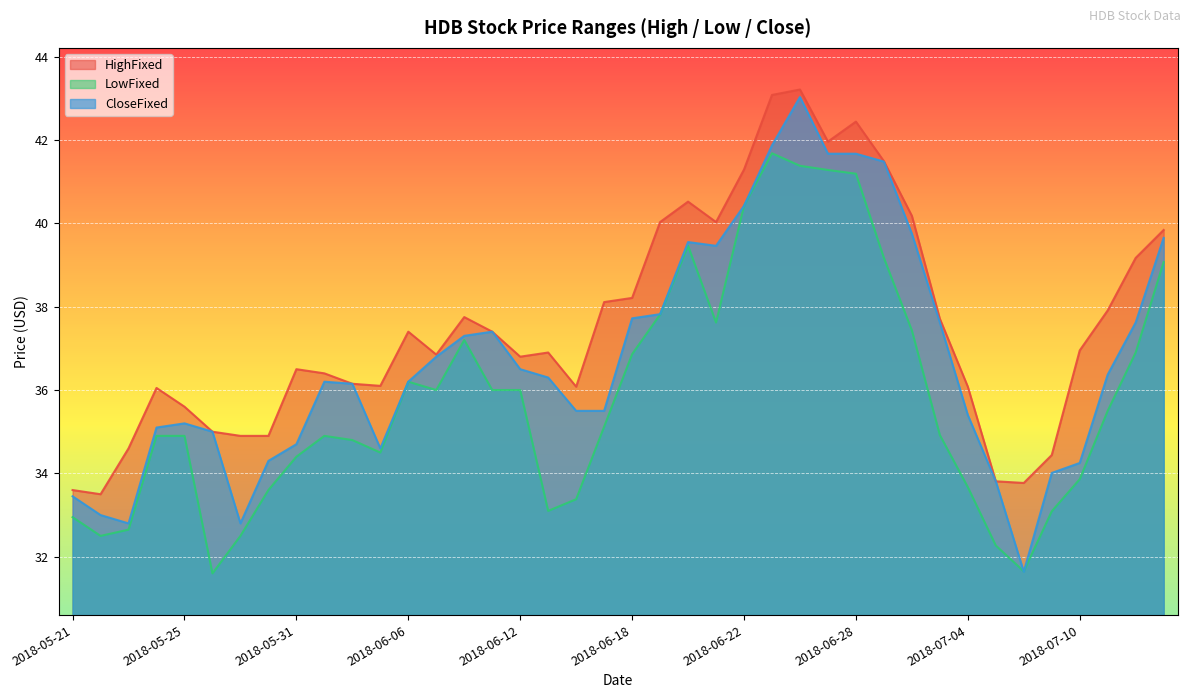

List the series in order of their peak value, lowest first.

LowFixed, CloseFixed, HighFixed